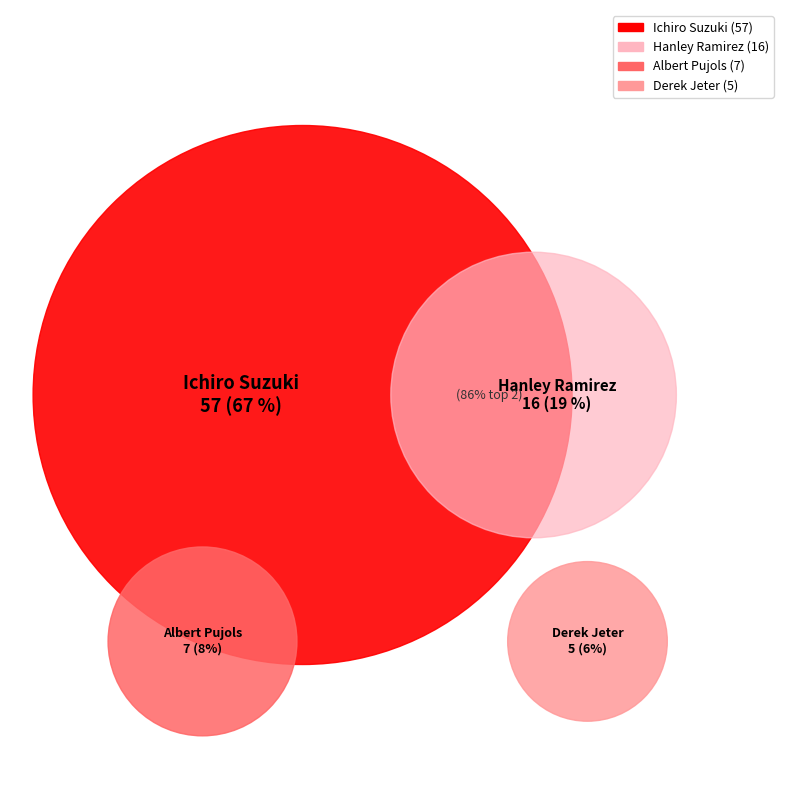

To the nearest percent, what is the difference between the largest and smallest slice percentages?

61%